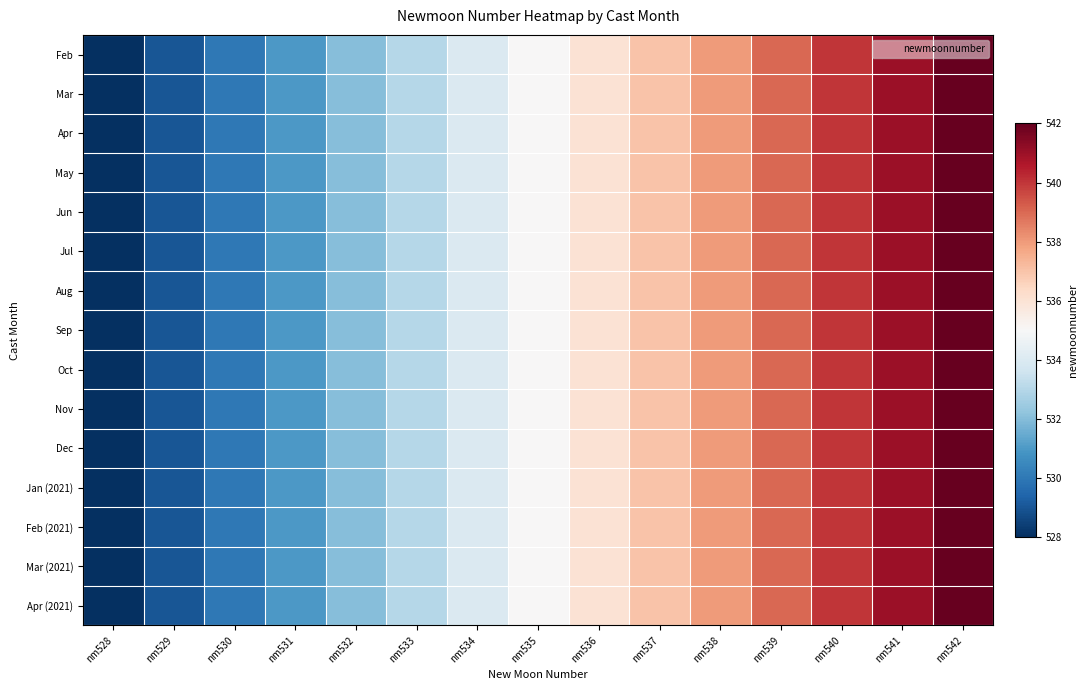

At which category does the chart reach its minimum across all series?

nm528